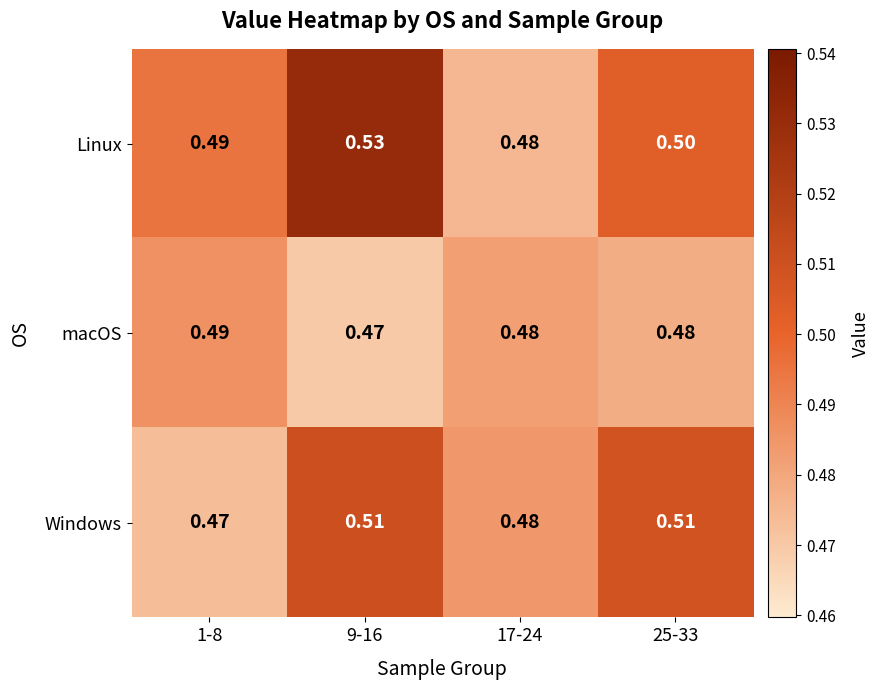

Between 9-16 and 25-33, which series saw the biggest shift?

Linux